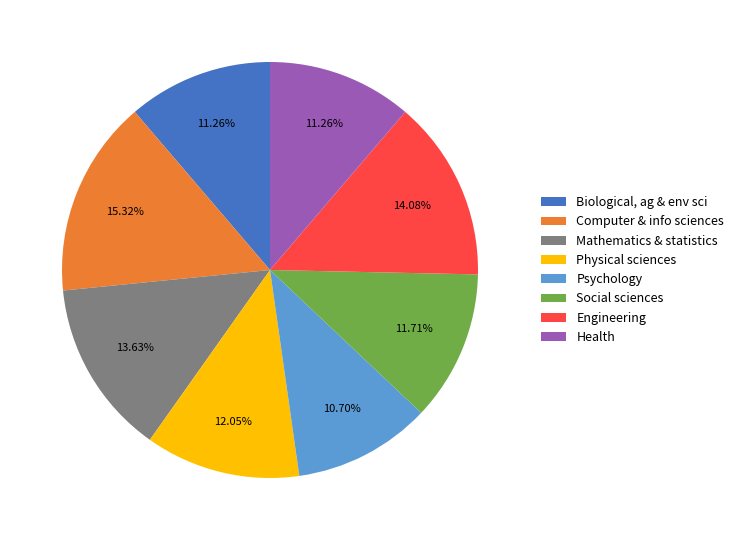

Combined, do Biological, ag & env sci and Psychology account for over 50%?

No